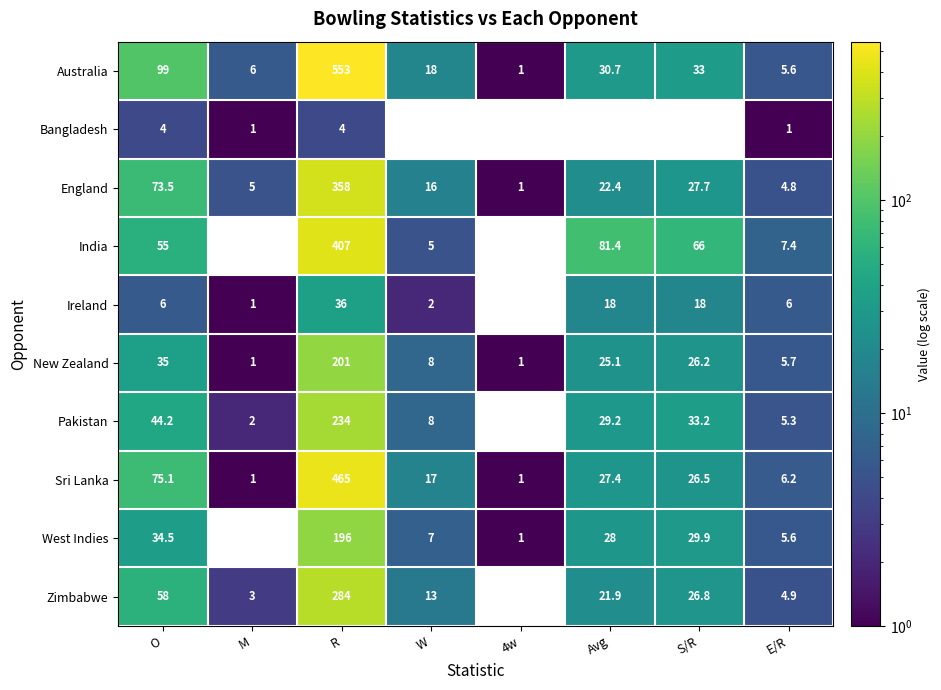

What is the approximate value of New Zealand at W?

8.0